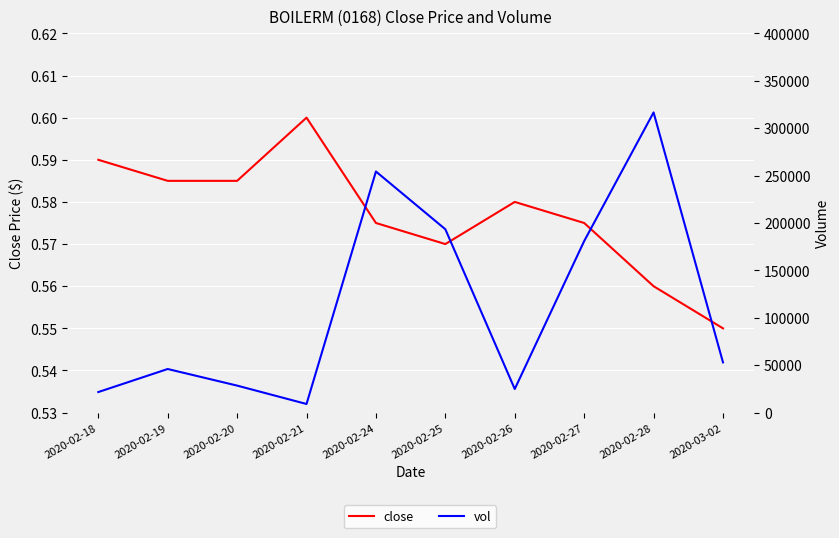

Is it true that vol equals 40105.1 at 2020-02-25?

False